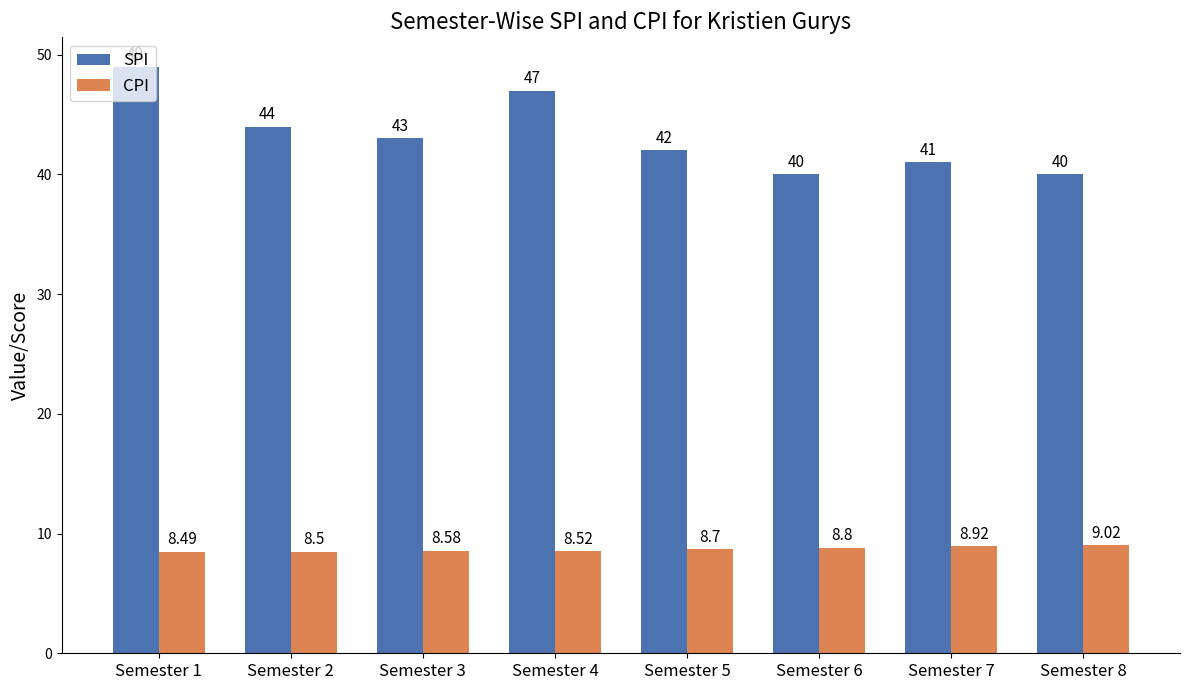

What is the spread (max minus min) of values at Semester 7?

32.1